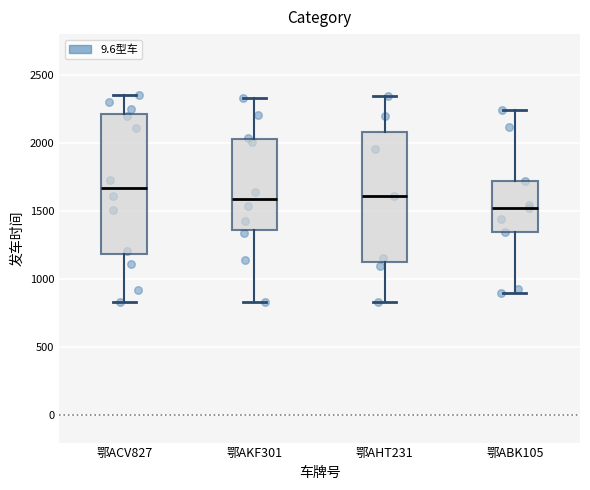

Reading left to right, read every box against the y-axis: the position of its median line, the range the box covers, and the ends of its whiskers. The values are not printed on the chart, so give them approximately, as read against the axis.

鄂ACV827: median 1650, box 1200 to 2200, whiskers 850 to 2350
鄂AKF301: median 1600, box 1350 to 2050, whiskers 850 to 2350
鄂AHT231: median 1600, box 1150 to 2100, whiskers 850 to 2350
鄂ABK105: median 1500, box 1350 to 1700, whiskers 900 to 2250